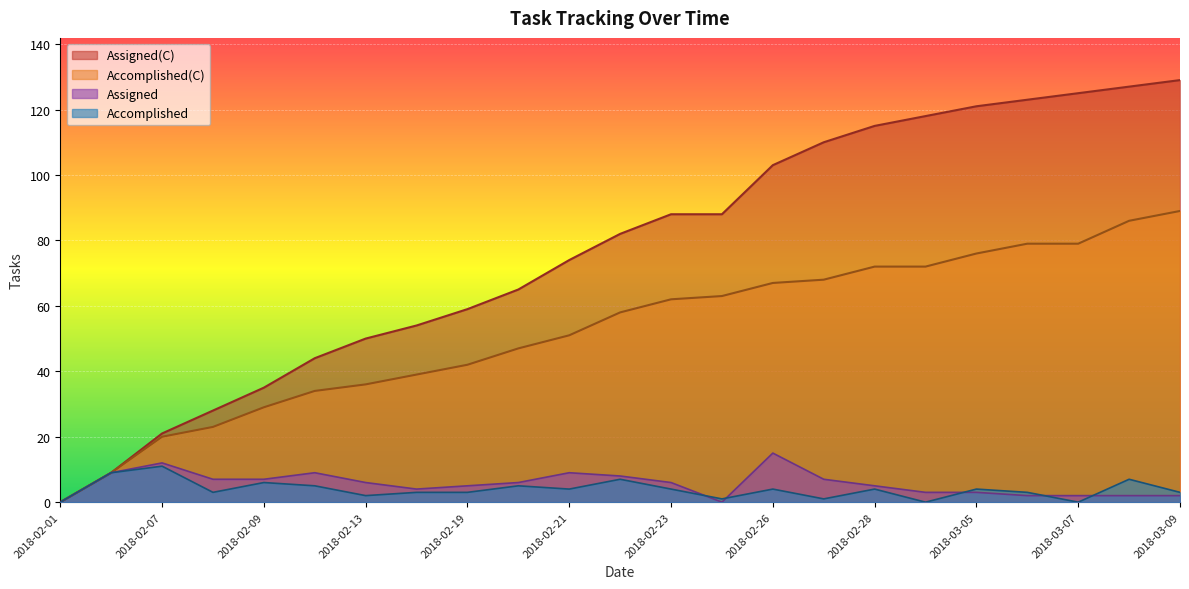

At which category does the chart reach its peak across all series?

2018-03-09